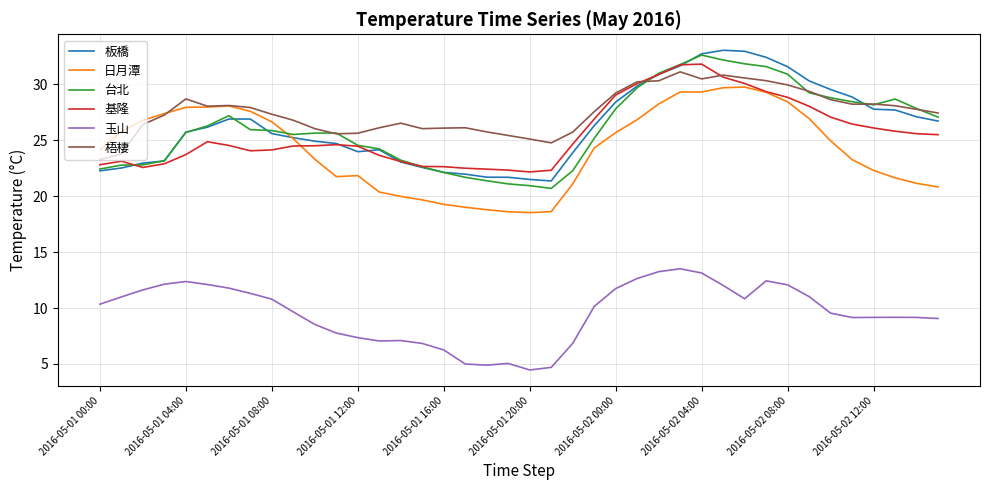

How many times do 梧棲 and 板橋 cross each other?

2